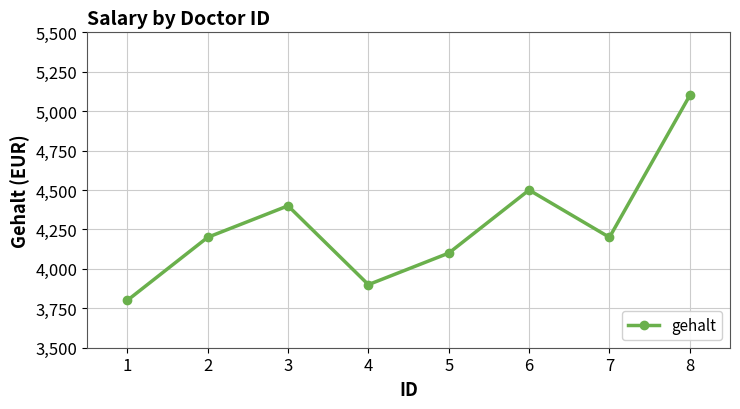

Is this an area chart (filled region under the line)?

No